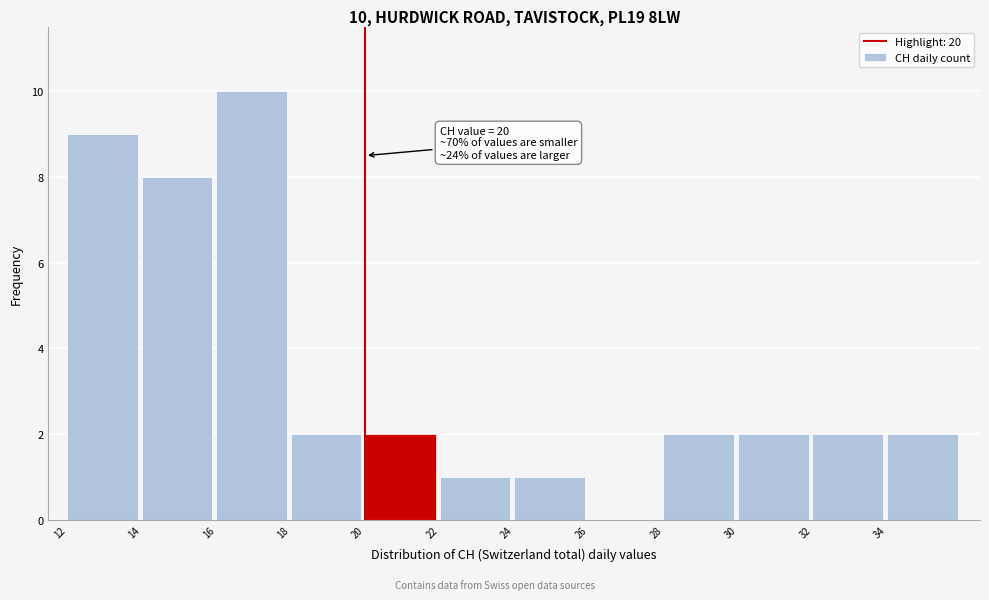

Over which range of the x-axis is the bar tallest?

16 to 18